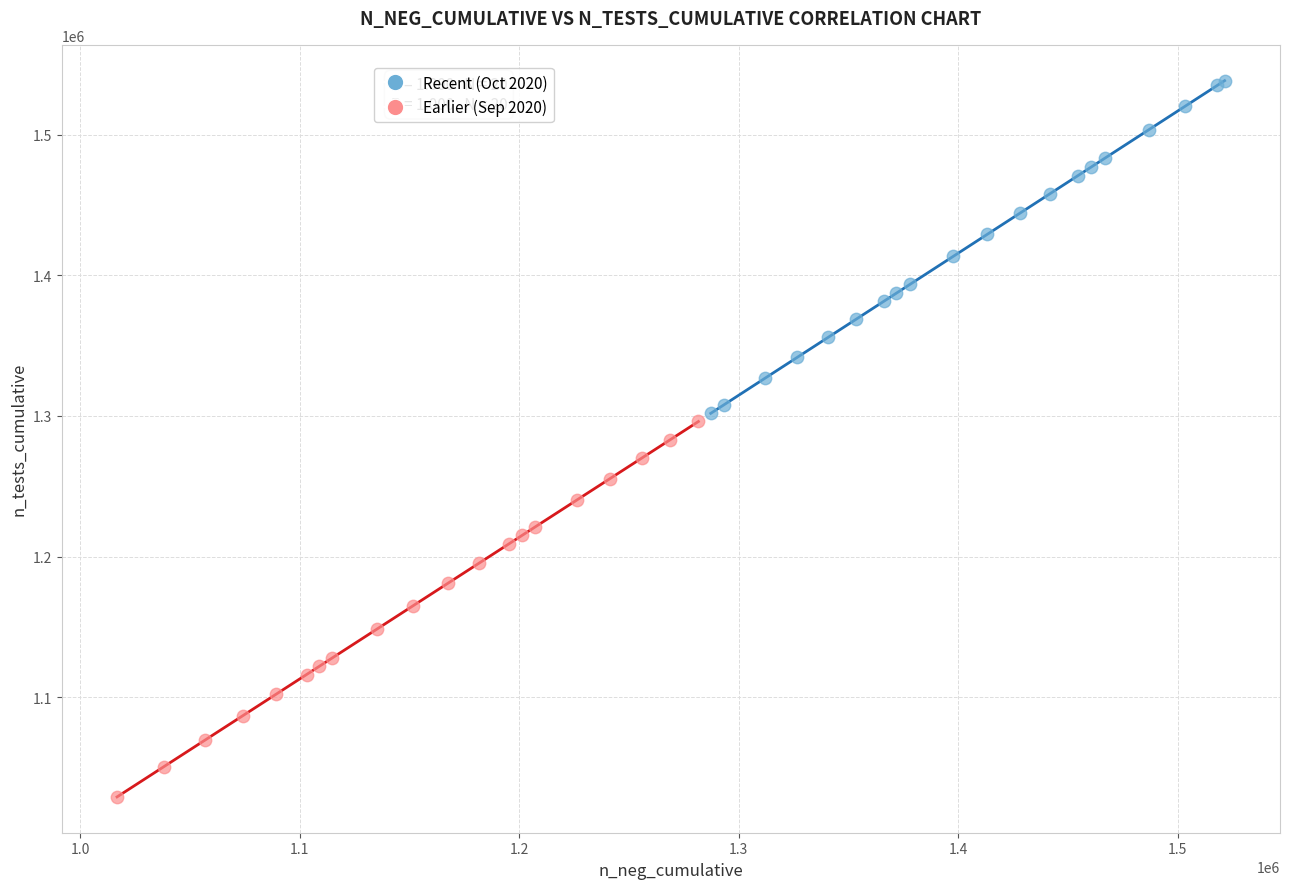

Which series contains the lowest Y value?

Earlier (Sep 2020)